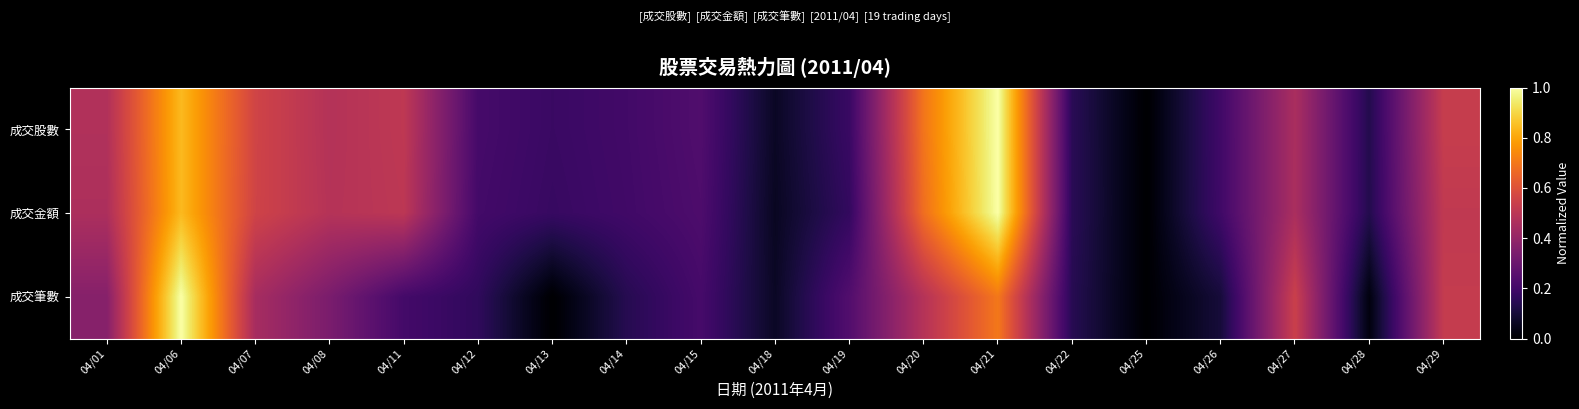

Reading left to right, transcribe all the data shown in this chart.

成交股數: 04/01=0.5	04/06=0.8	04/07=0.6	04/08=0.5	04/11=0.5	04/12=0.2	04/13=0.2	04/14=0.2	04/15=0.2	04/18=0.1	04/19=0.2	04/20=0.7	04/21=1.0	04/22=0.1	04/25=0.0	04/26=0.2	04/27=0.5	04/28=0.1	04/29=0.5
成交金額: 04/01=0.5	04/06=0.8	04/07=0.6	04/08=0.5	04/11=0.5	04/12=0.2	04/13=0.2	04/14=0.2	04/15=0.2	04/18=0.1	04/19=0.2	04/20=0.7	04/21=1.0	04/22=0.1	04/25=0.0	04/26=0.2	04/27=0.5	04/28=0.1	04/29=0.5
成交筆數: 04/01=0.4	04/06=1.0	04/07=0.4	04/08=0.3	04/11=0.2	04/12=0.2	04/13=0.0	04/14=0.1	04/15=0.2	04/18=0.1	04/19=0.2	04/20=0.5	04/21=0.7	04/22=0.1	04/25=0.0	04/26=0.1	04/27=0.5	04/28=0.0	04/29=0.5